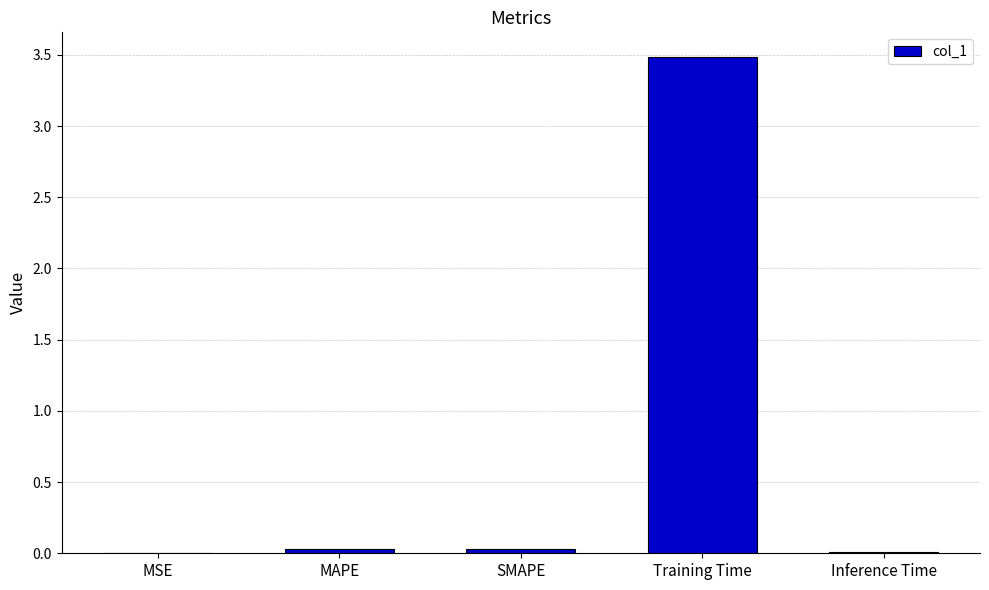

Is it true that the value at Training Time is 2.4?

False